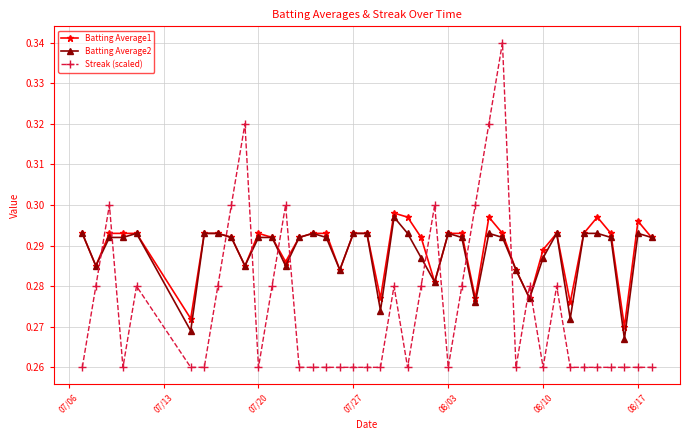

Which series has the widest spread of values?

Streak (scaled)